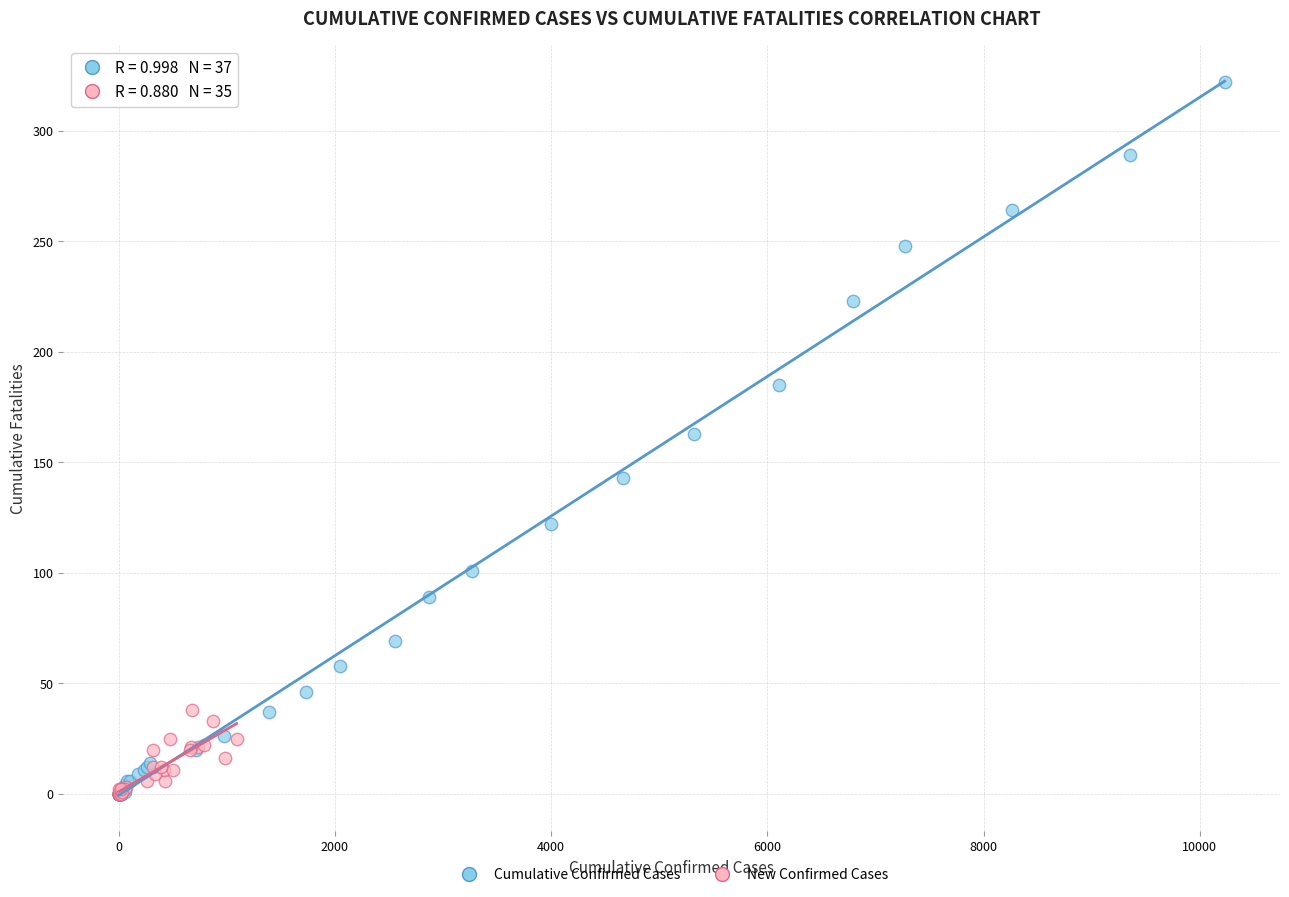

What are all the series names shown in the legend?

Cumulative Confirmed Cases, New Confirmed Cases